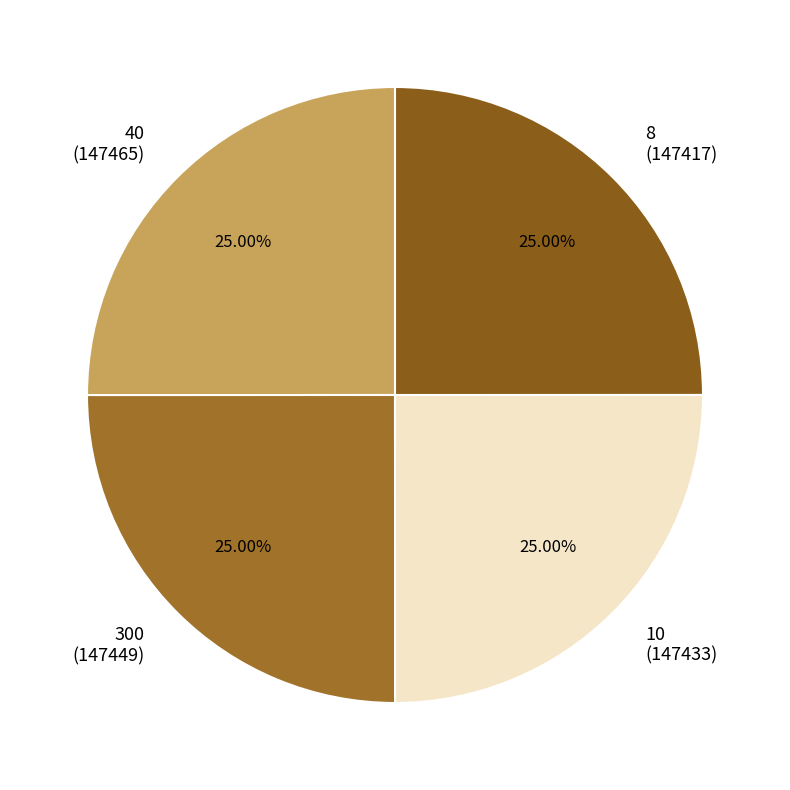

How many slices are in this pie chart?

4